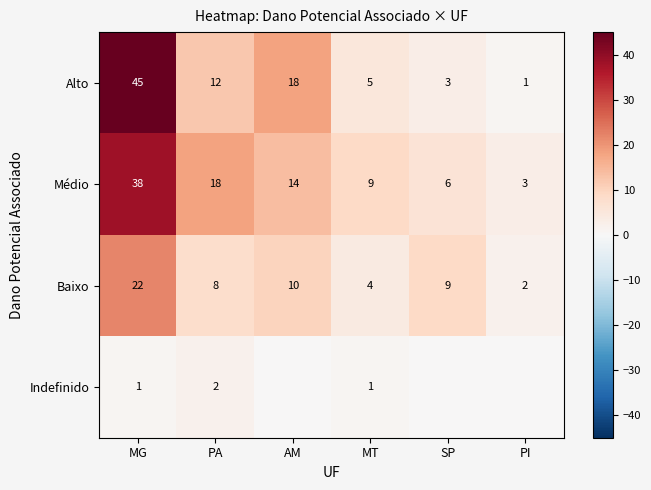

Which has a higher value, MT or PA?

PA